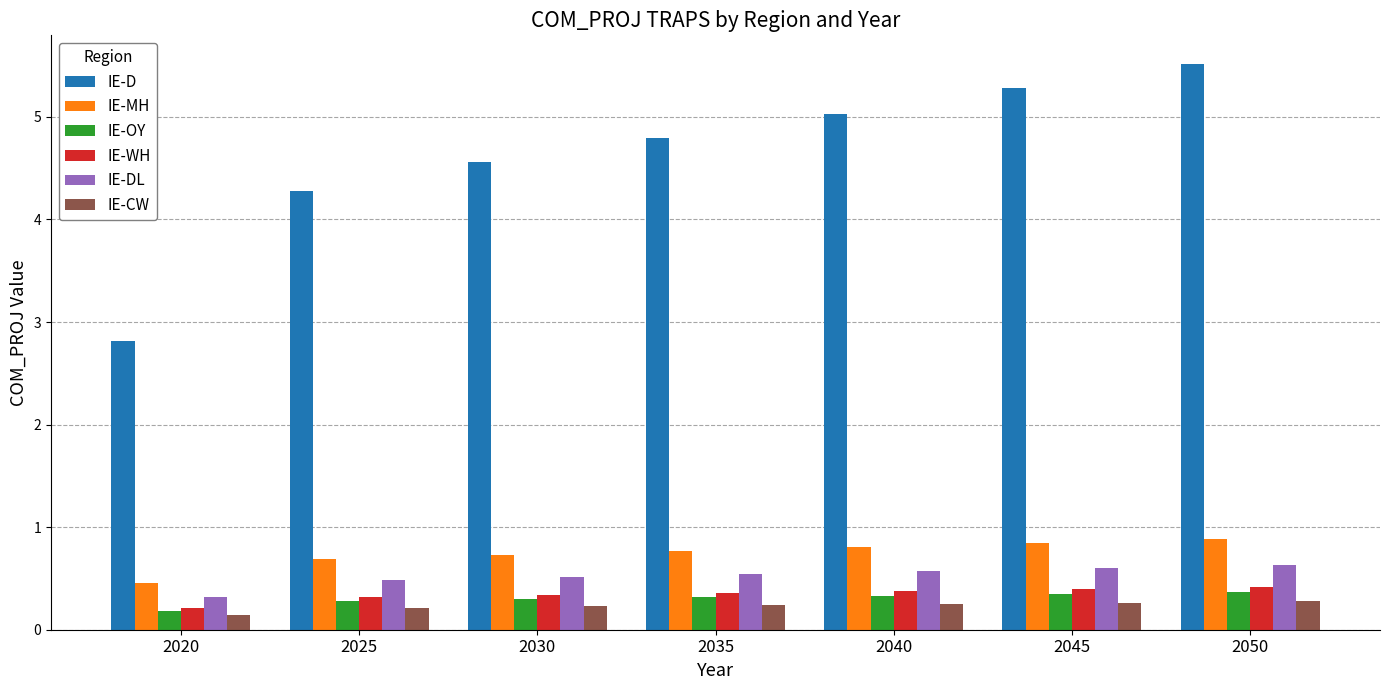

How many data points does each series have?

7